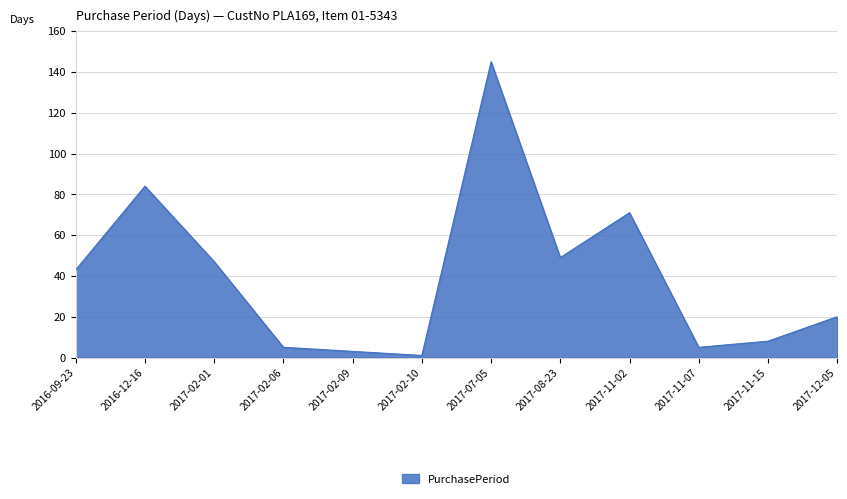

True or false: the data shows 207 at 2017-07-05.

False